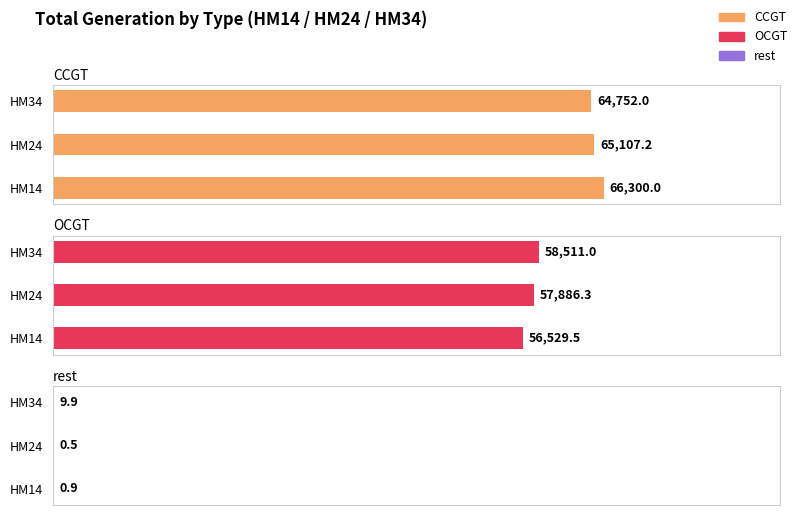

How many bars are there in each group?

3